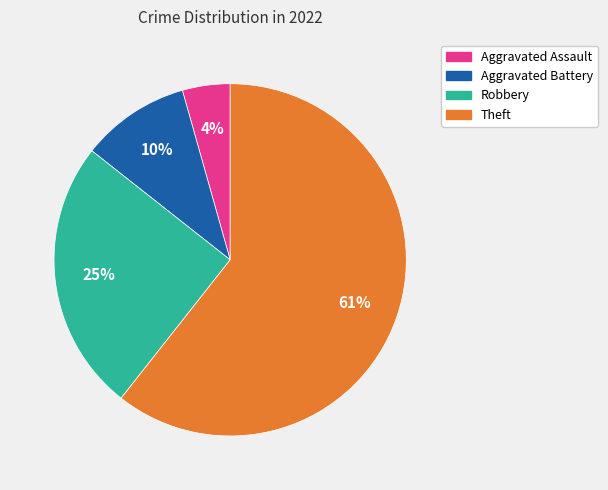

How many slices are in this pie chart?

4